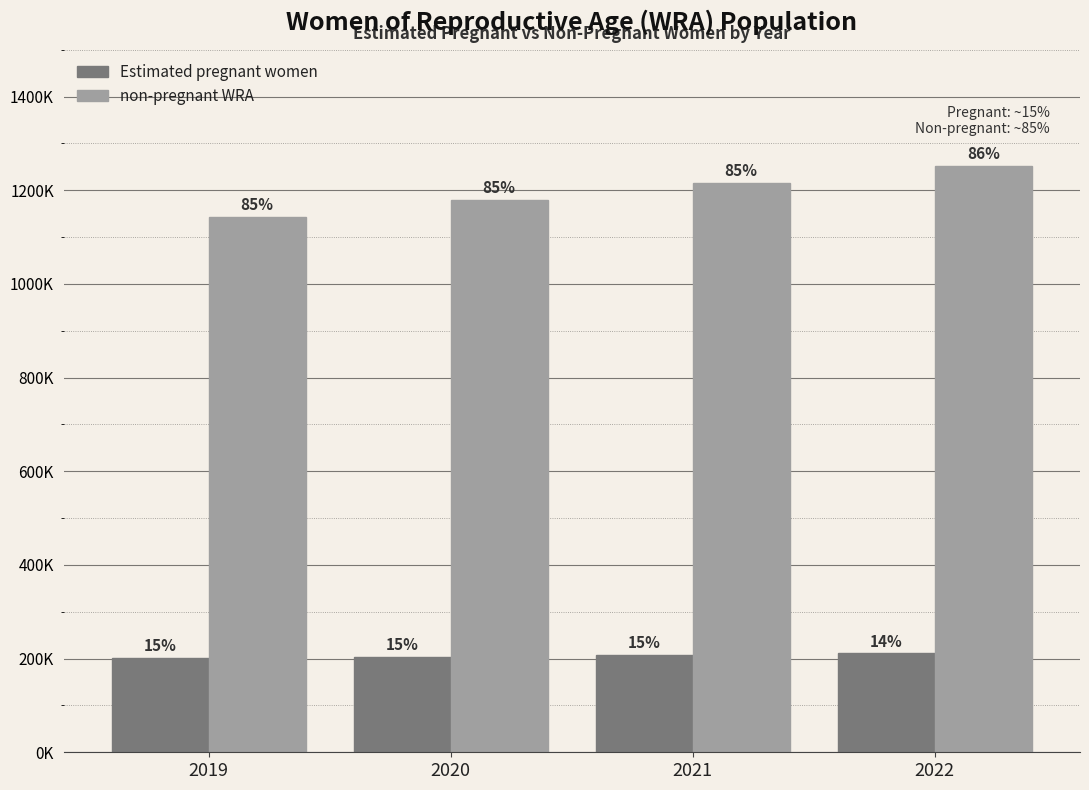

Which series has the widest spread of values?

non-pregnant WRA